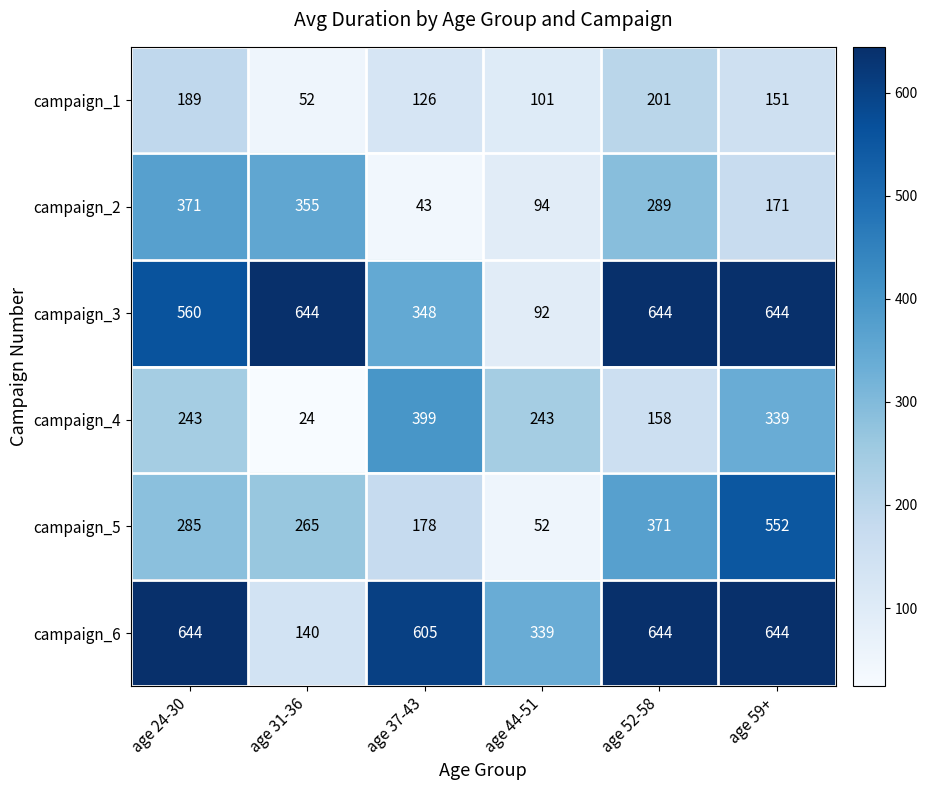

How many data points does each series have?

6